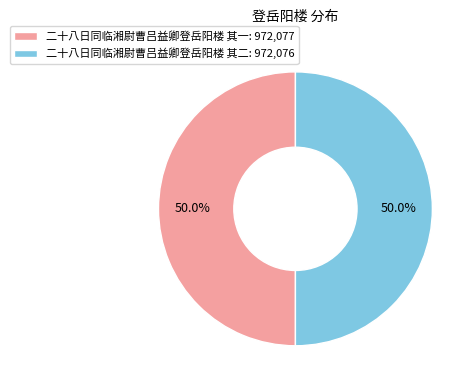

What is the ratio of the value at 二十八日同临湘尉曹吕益卿登岳阳楼 其一: 972,077 to the value at 二十八日同临湘尉曹吕益卿登岳阳楼 其二: 972,076?

1.0